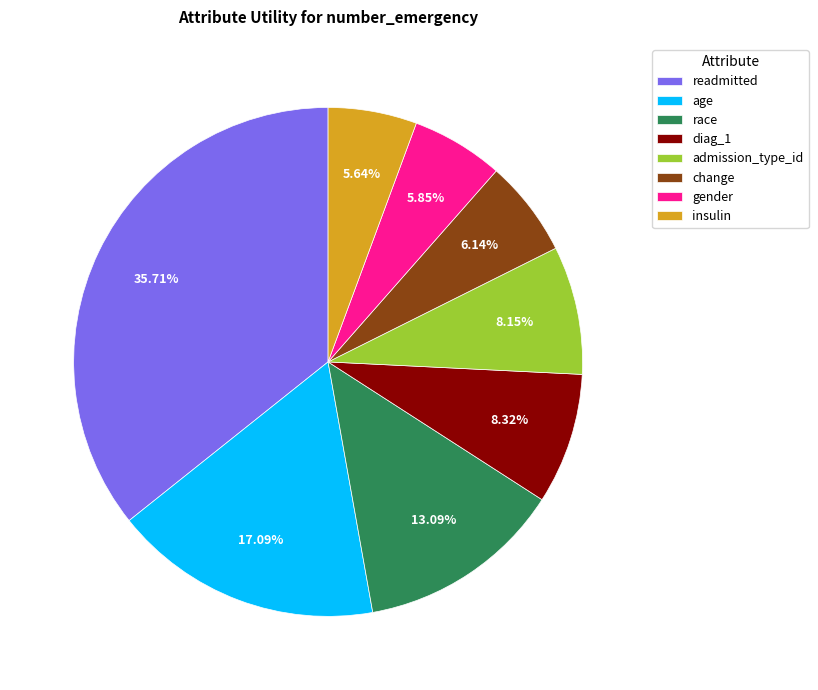

What is the total percentage of change and race?

19.2%